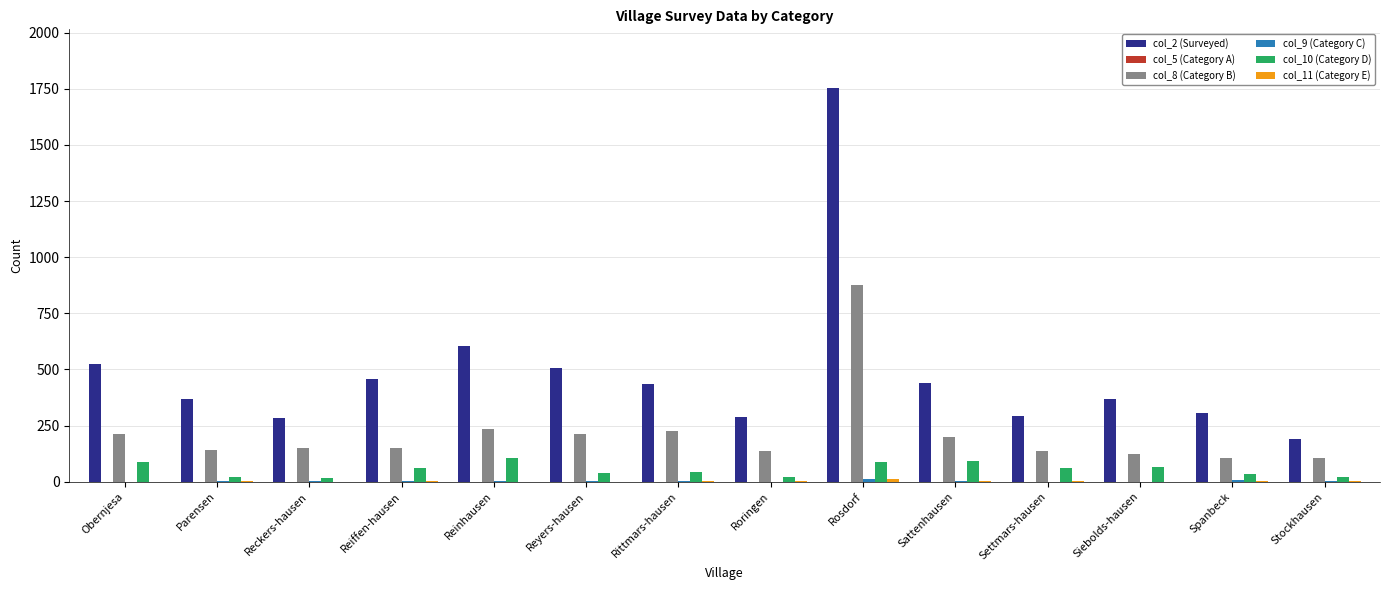

Which series has the largest total across all categories?

col_2 (Surveyed)